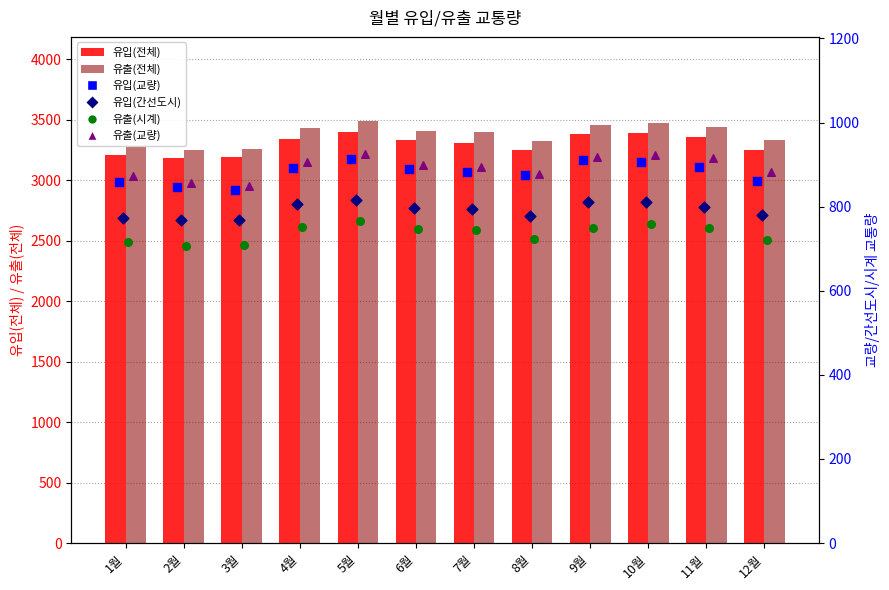

Which series has the largest Y range (max minus min)?

유출(전체)